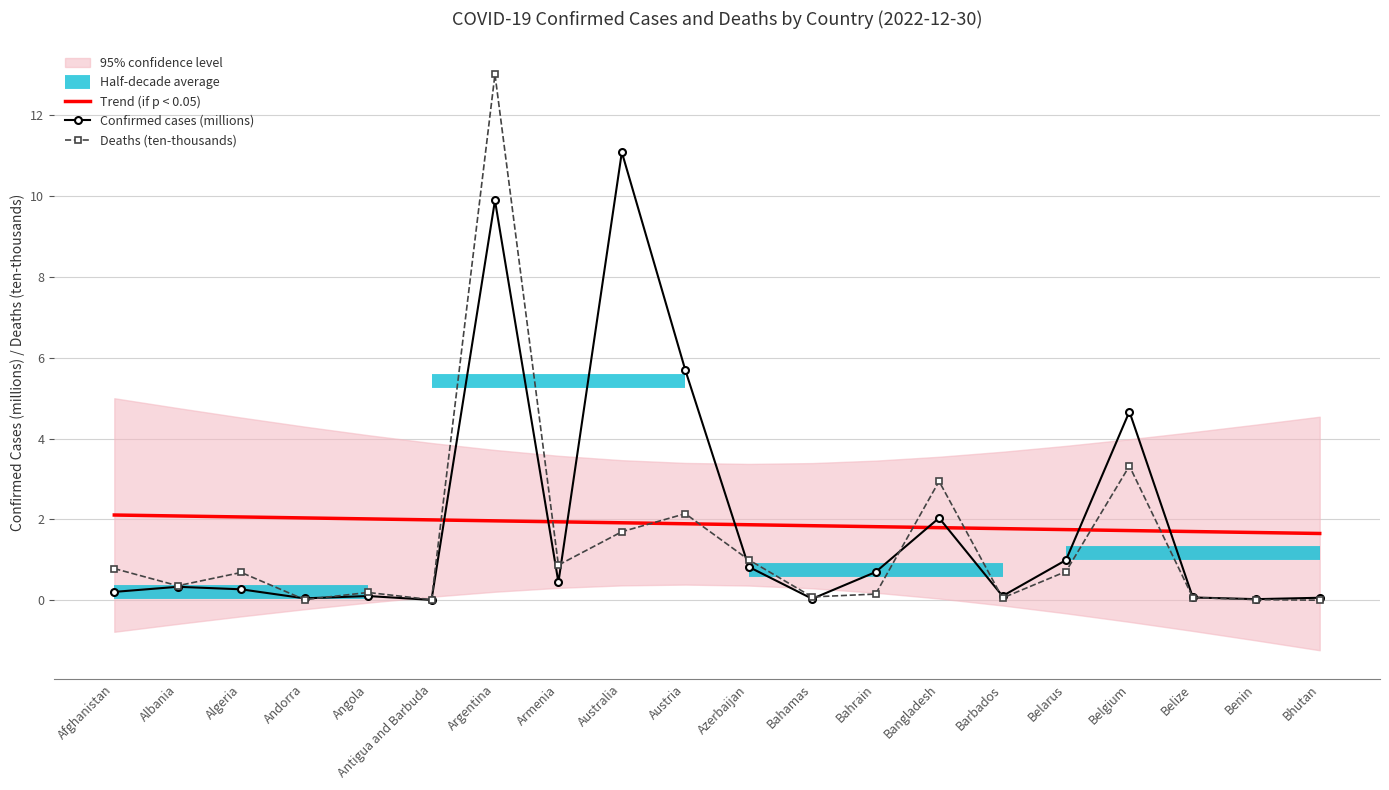

Which category has the highest value in the Confirmed cases (millions) series?

Australia